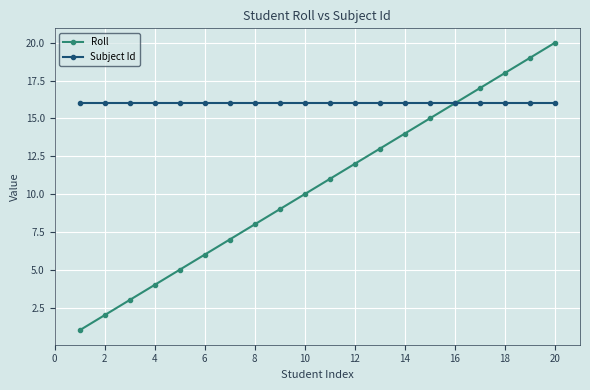

What is the minimum value for Roll?

1